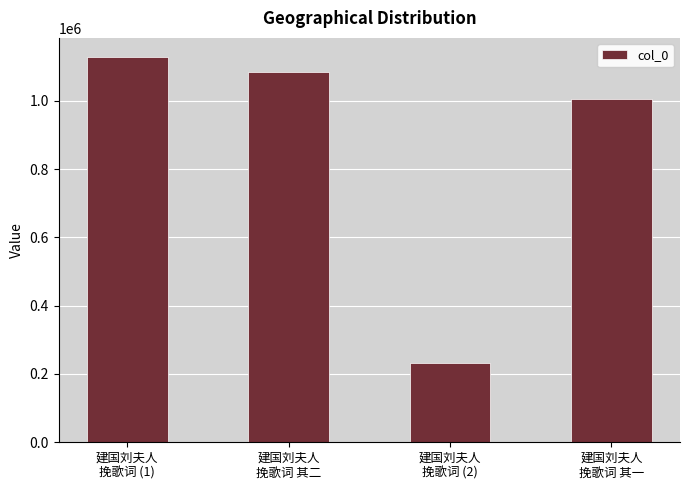

Reading left to right, what are all the values shown in this chart?

1128420	1083634	231687	1006461